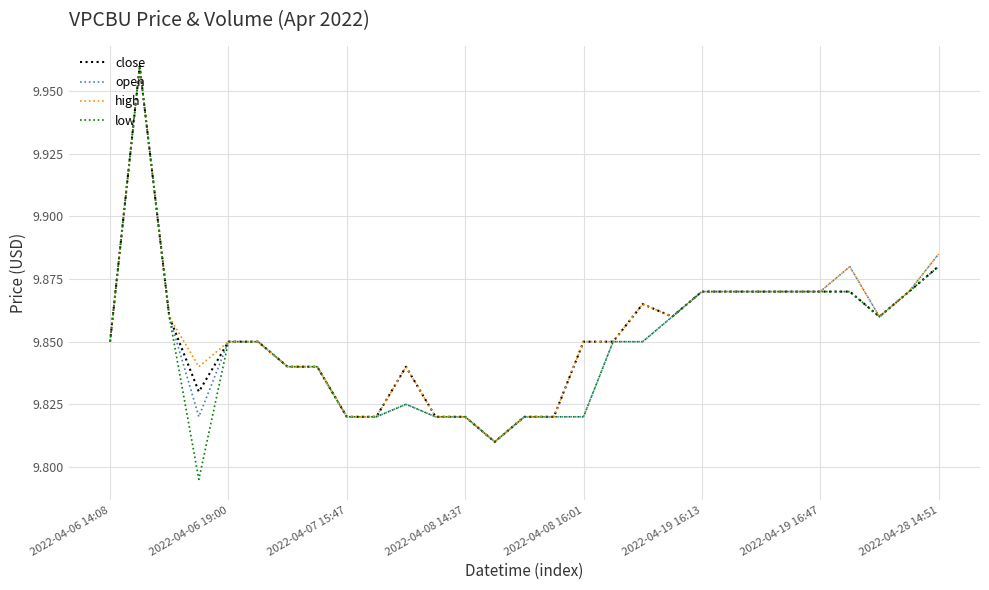

Is the value of open at 2022-04-06 19:00 greater than the value of close at 2022-04-08 14:37?

Yes